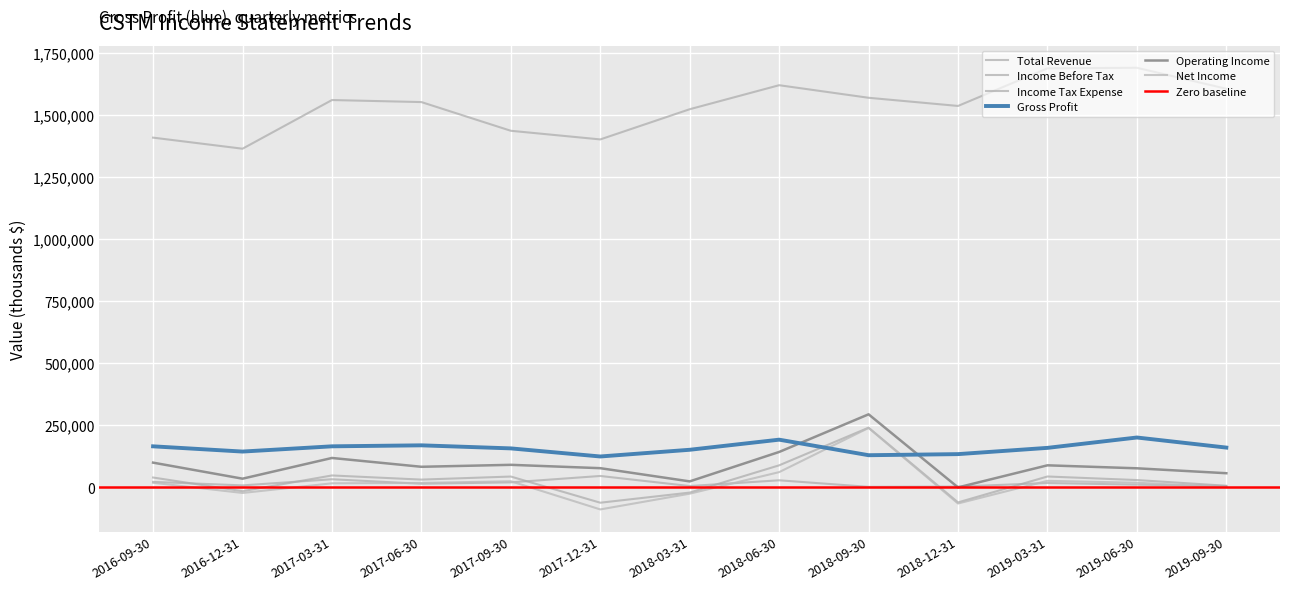

Reading left to right, extract all data points from this chart.

Total Revenue: 2016-09-30=1407400	2016-12-31=1362800	2017-03-31=1558800	2017-06-30=1550600	2017-09-30=1435000	2017-12-31=1400200	2018-03-31=1521800	2018-06-30=1618500	2018-09-30=1567900	2018-12-31=1535000	2019-03-31=1686500	2019-06-30=1688700	2019-09-30=1604200
Gross Profit: 2016-09-30=164300	2016-12-31=143200	2017-03-31=164300	2017-06-30=168300	2017-09-30=156000	2017-12-31=123400	2018-03-31=150400	2018-06-30=191100	2018-09-30=128500	2018-12-31=132900	2019-03-31=158100	2019-06-30=199800	2019-09-30=159200
Operating Income: 2016-09-30=98600	2016-12-31=34000	2017-03-31=117400	2017-06-30=81900	2017-09-30=89800	2017-12-31=76300	2018-03-31=23100	2018-06-30=141600	2018-09-30=293200	2018-12-31=-1100	2019-03-31=87800	2019-06-30=75800	2019-09-30=56000
Net Income: 2016-09-30=17600	2016-12-31=-23500	2017-03-31=15300	2017-06-30=16800	2017-09-30=23600	2017-12-31=-89800	2018-03-31=-26400	2018-06-30=60400	2018-09-30=238300	2018-12-31=-65900	2019-03-31=25300	2019-06-30=17600	2019-09-30=0
Income Before Tax: 2016-09-30=38700	2016-12-31=-16400	2017-03-31=47000	2017-06-30=30300	2017-09-30=42600	2017-12-31=-62800	2018-03-31=-22000	2018-06-30=87800	2018-09-30=239400	2018-12-31=-61500	2019-03-31=42800	2019-06-30=28500	2019-09-30=5500
Income Tax Expense: 2016-09-30=21100	2016-12-31=7000	2017-03-31=31700	2017-06-30=13500	2017-09-30=19100	2017-12-31=44900	2018-03-31=4400	2018-06-30=27500	2018-09-30=1100	2018-12-31=2200	2019-03-31=16500	2019-06-30=9900	2019-09-30=4400